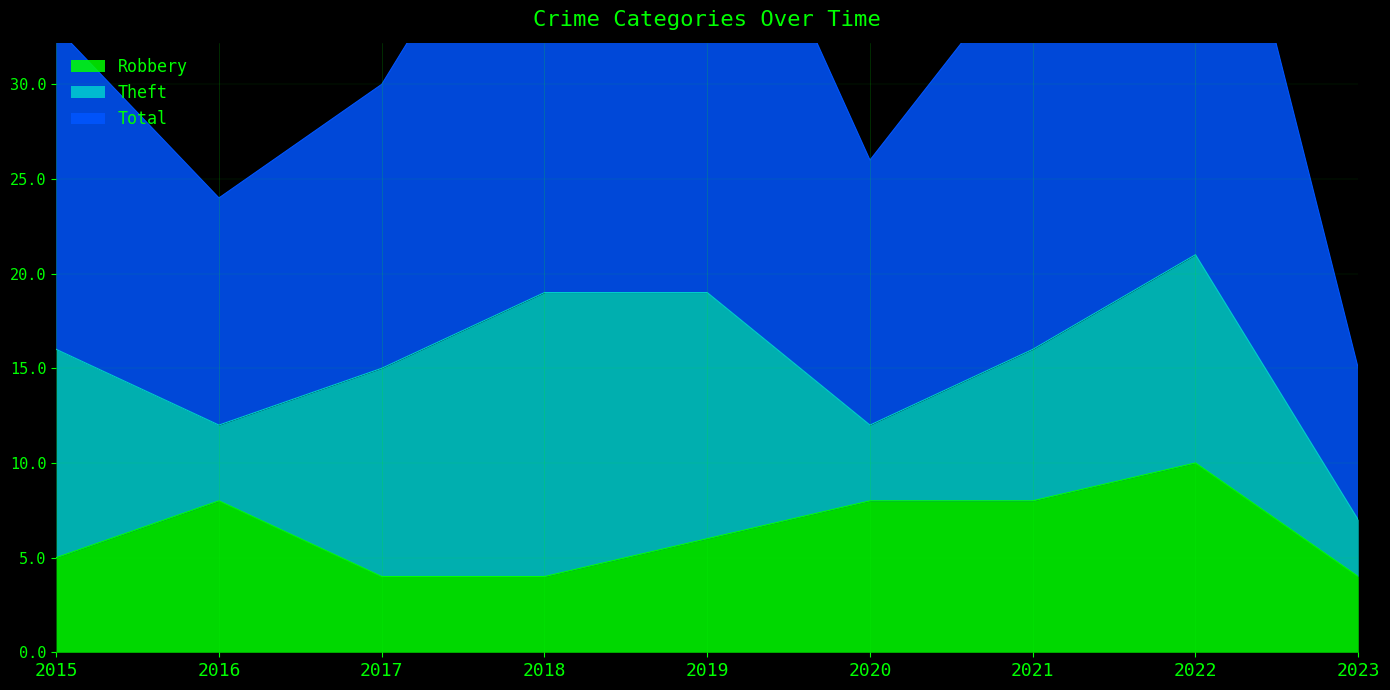

How many interior local peaks does the Robbery series have?

2